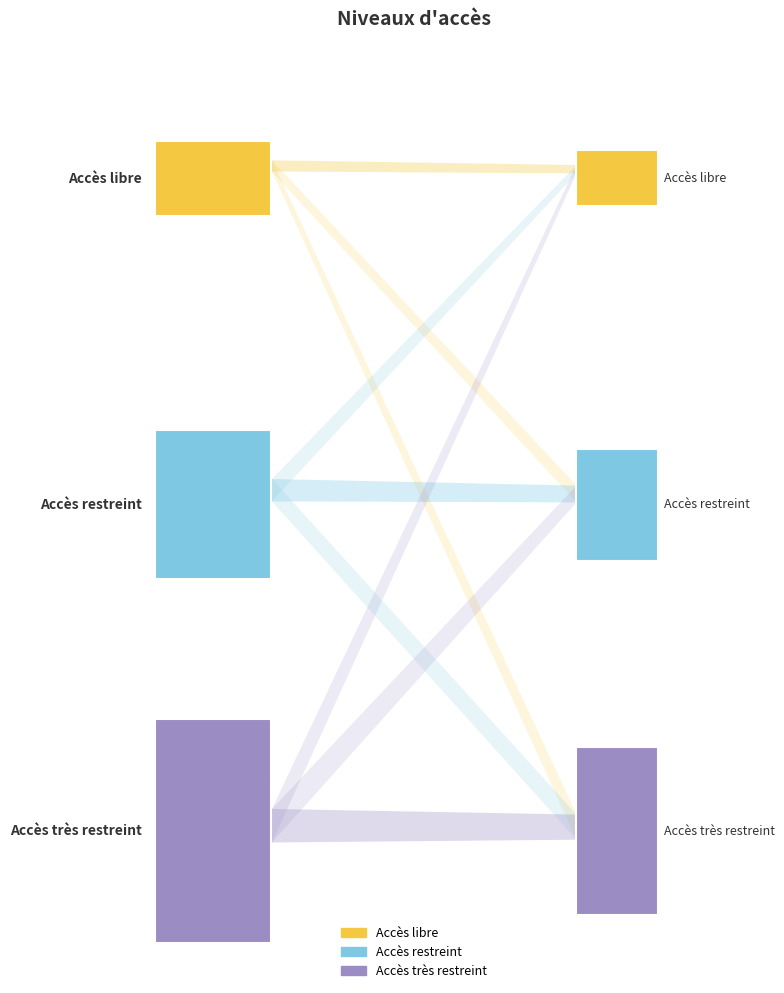

What is the label of the 3rd point from the right?

Accès libre